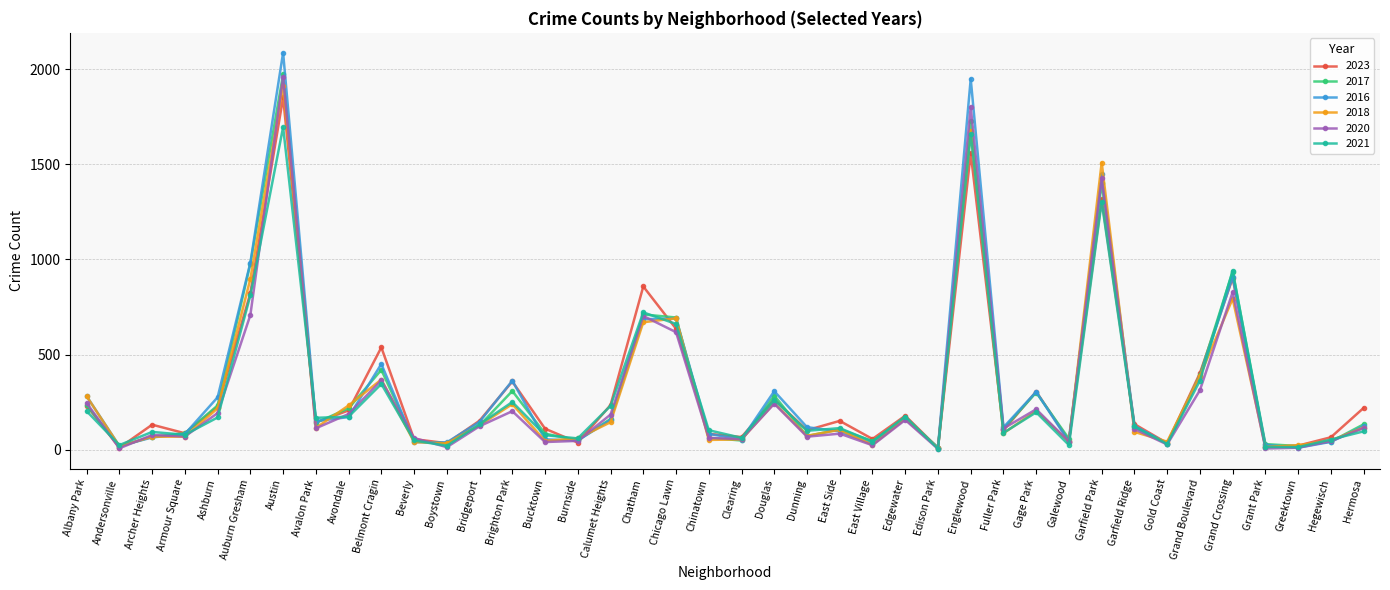

How many categories are shown in the chart?

40